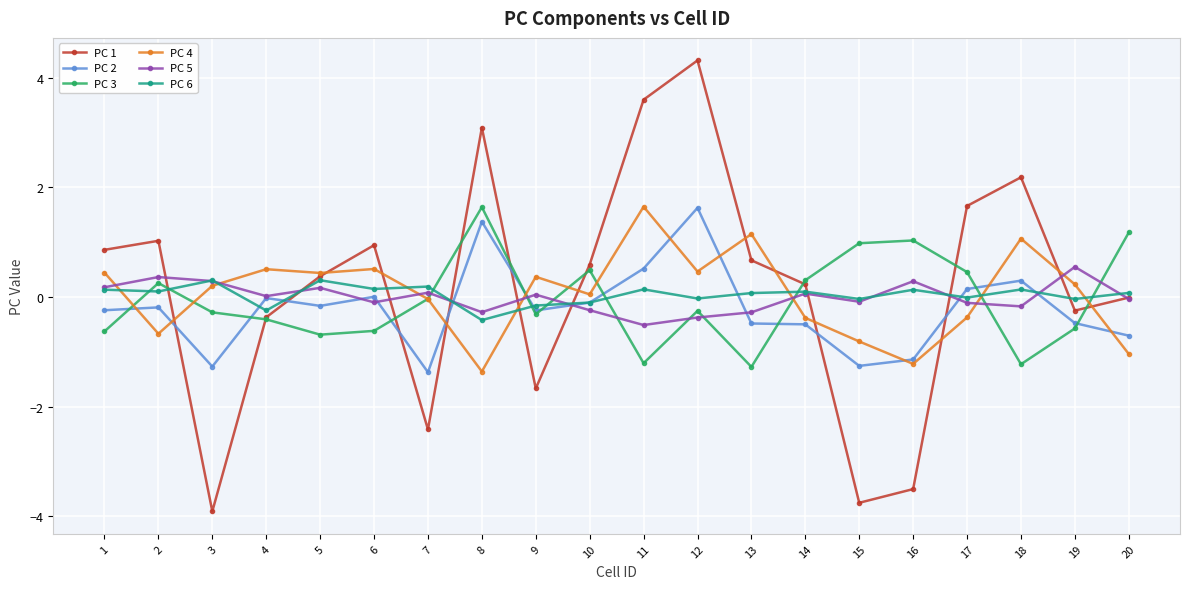

What is the sum of the PC 1 values at 14 and 1?

1.1